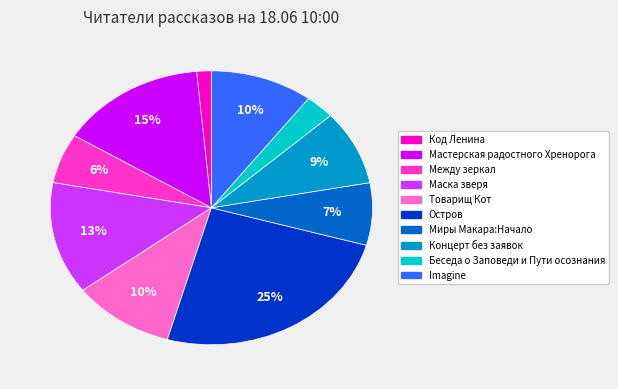

To the nearest percent, what is the combined percentage of Беседа о Заповеди и Пути осознания and Товарищ Кот?

13%